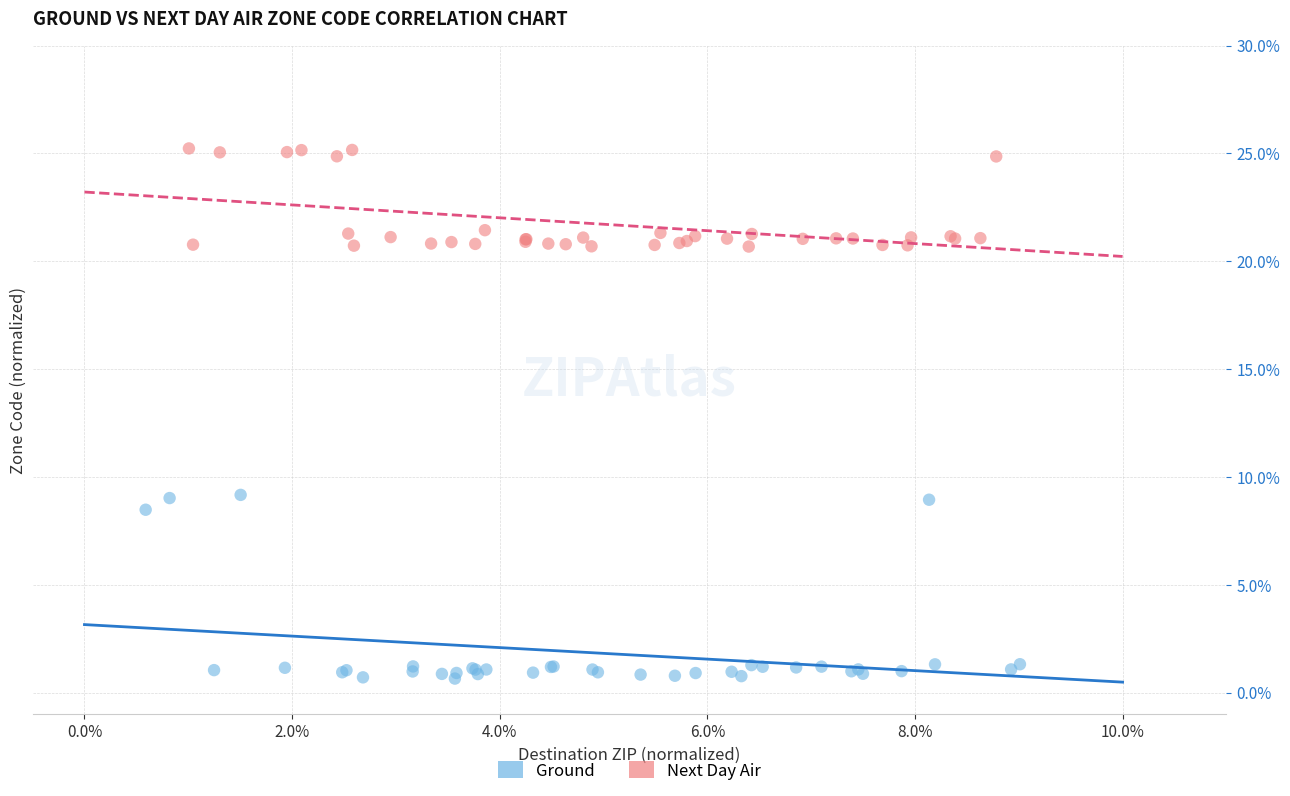

What are all the series names shown in the legend?

Ground, Next Day Air